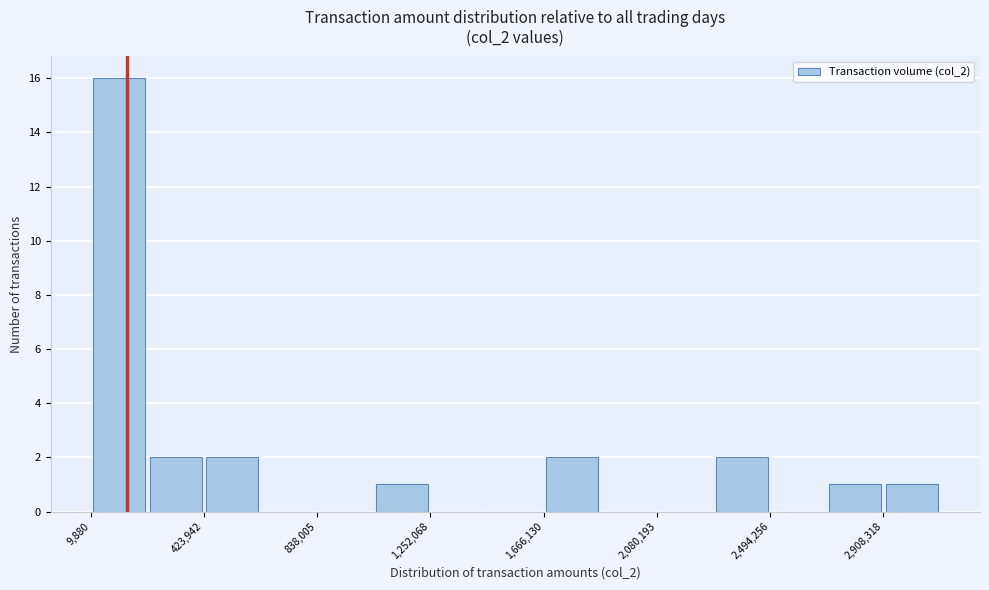

What is the height of the bar covering 200000 to 400000 on the x-axis? Neither the bar edges nor the heights are printed on the chart, so give them approximately, as read against the axes.

2